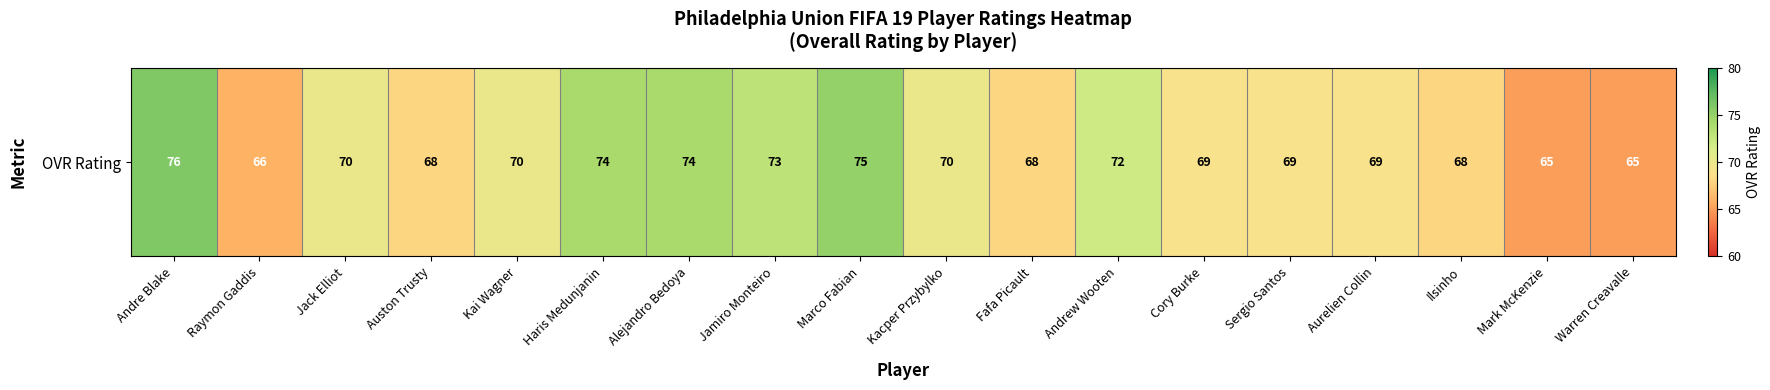

How many data points are less than 70?

9